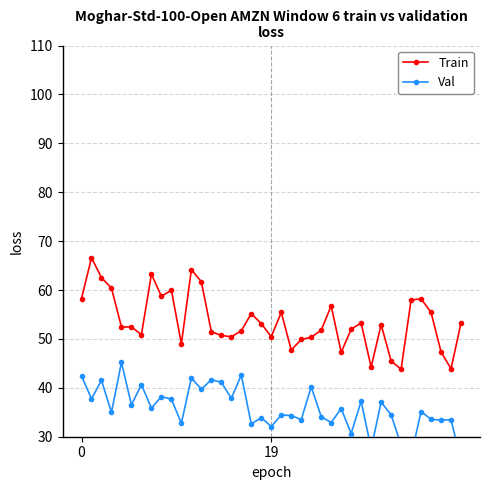

True or false: Train has a value of 101.4 at 0.

False